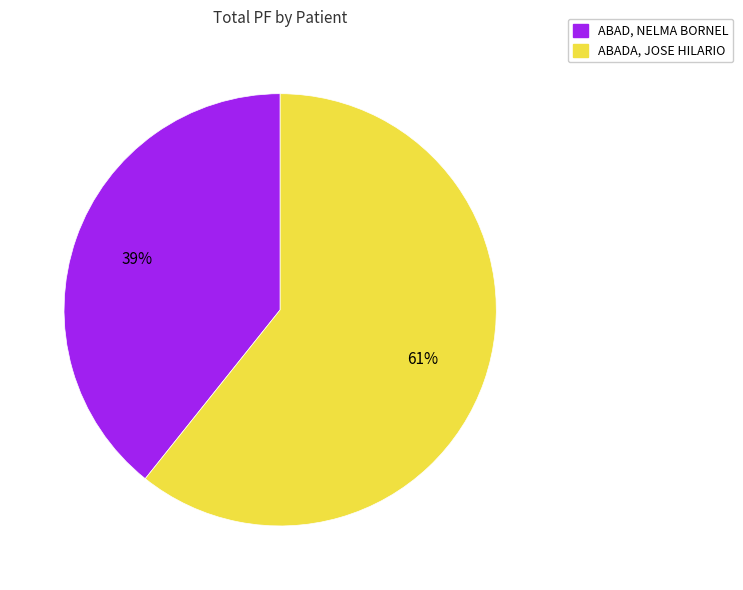

Which category has the smallest portion of the pie?

ABAD, NELMA BORNEL